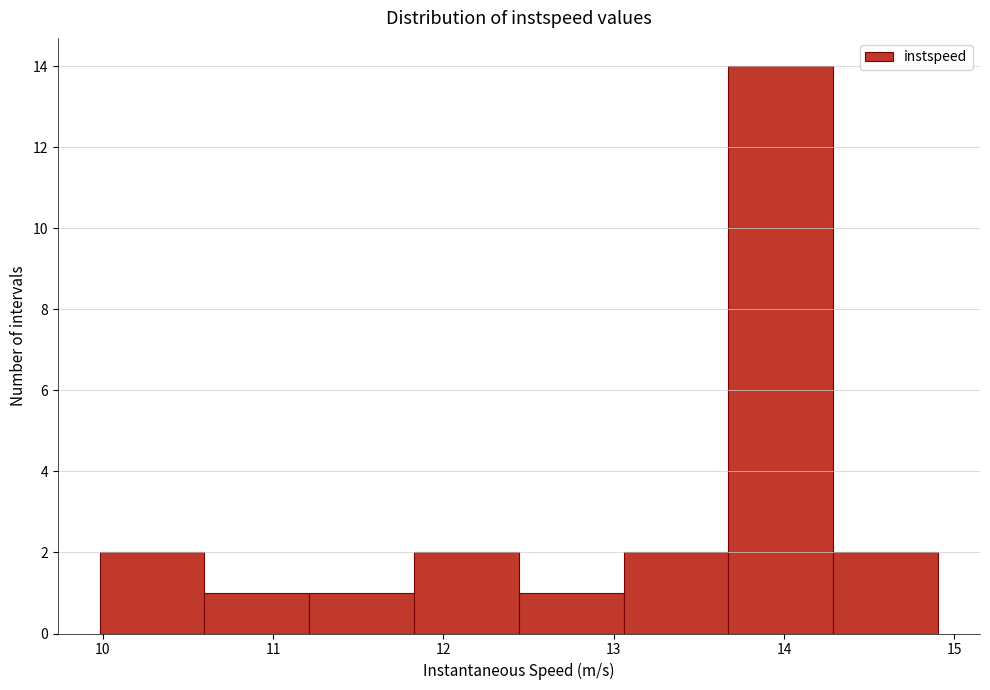

Reading left to right, list every bar in this chart as the range it spans on the x-axis followed by its height. Neither the bar edges nor the heights are printed on the chart, so give them approximately, as read against the axes.

10.0 to 10.6: 2
10.6 to 11.2: 1
11.2 to 11.8: 1
11.8 to 12.4: 2
12.4 to 13.1: 1
13.1 to 13.7: 2
13.7 to 14.3: 14
14.3 to 14.9: 2